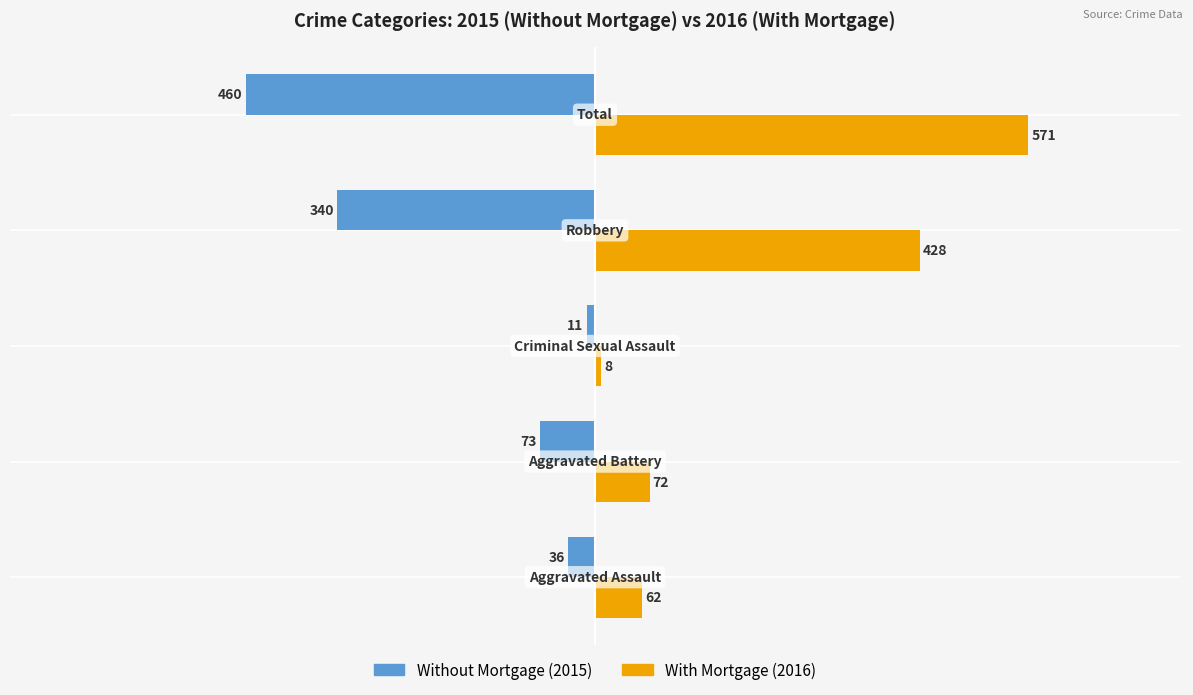

What is the smallest value displayed?

-460